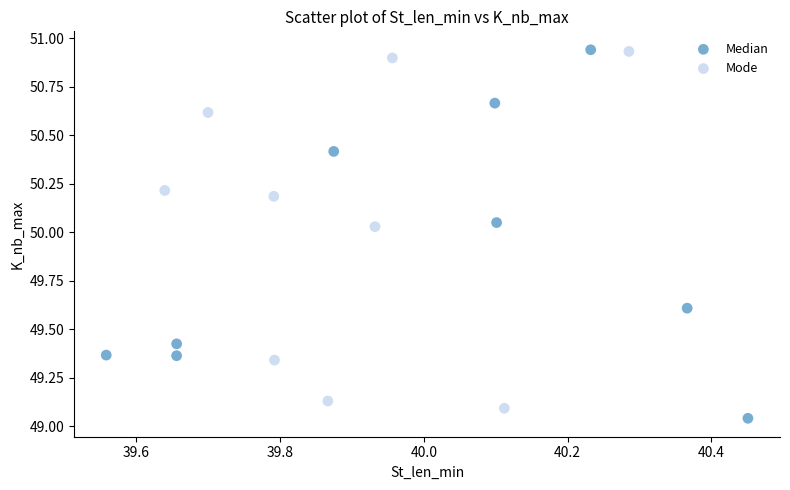

Which series has the largest Y range (max minus min)?

Median